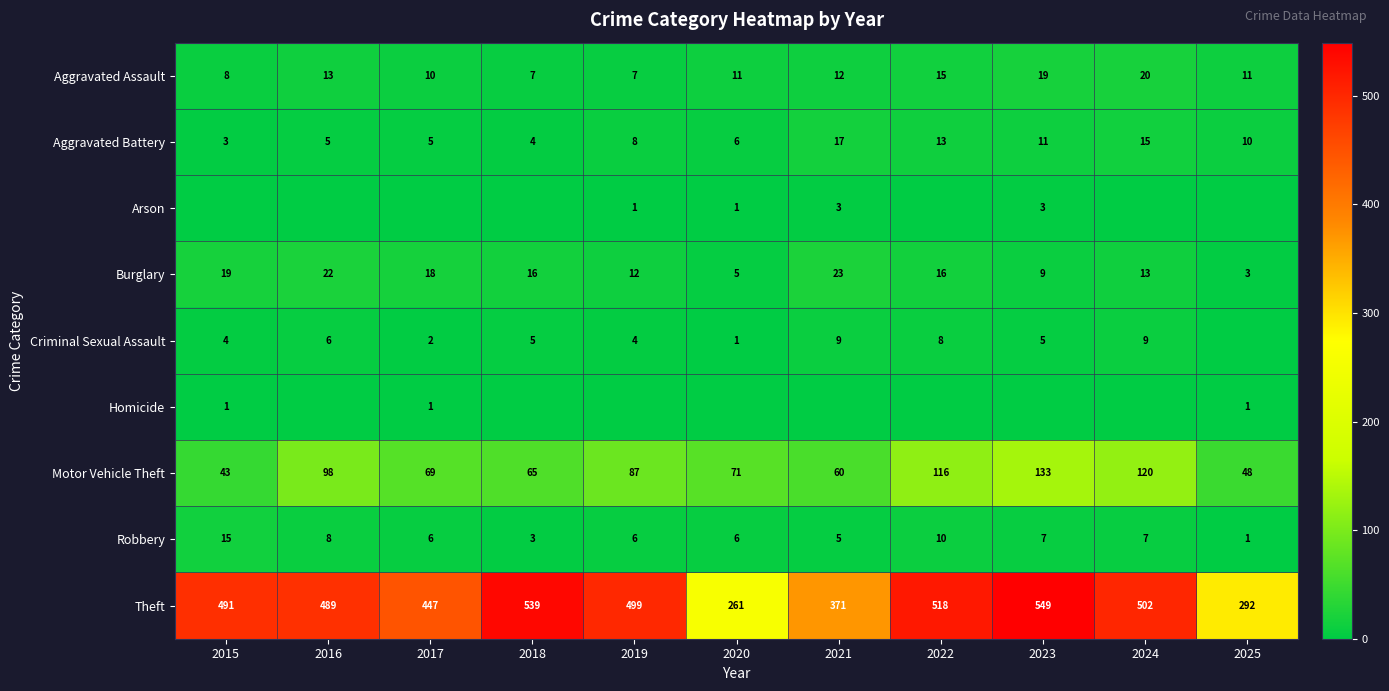

What is the approximate value of Theft at 2016?

489